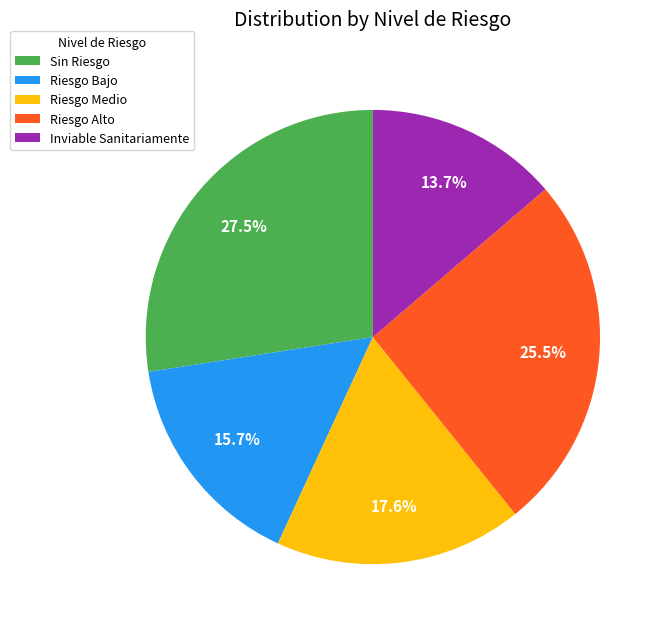

What is the ratio of the value at Riesgo Bajo to the value at Inviable Sanitariamente?

1.1